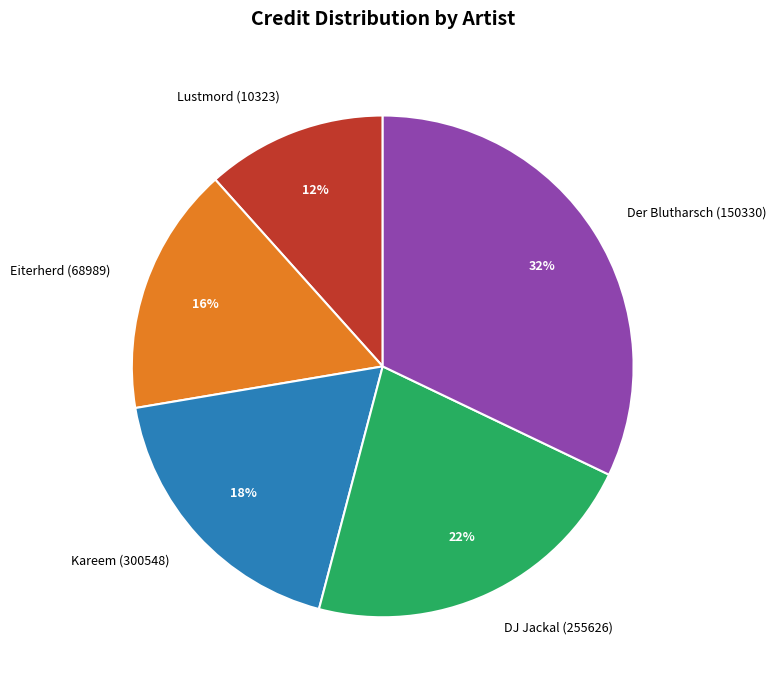

To the nearest percent, what portion does Kareem (300548) represent?

18%